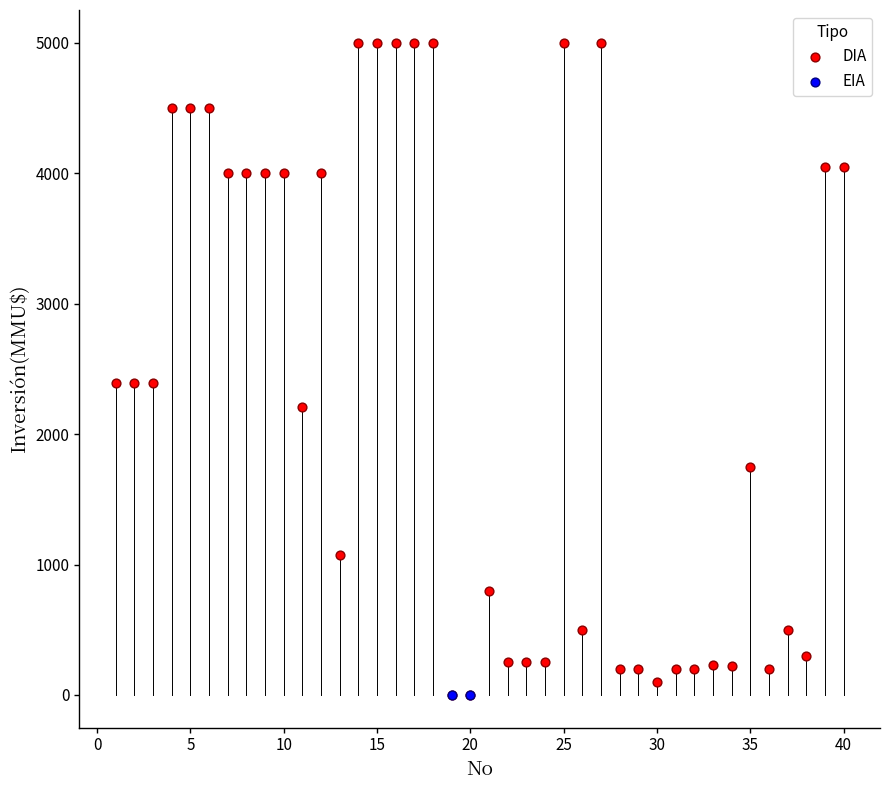

What are all the series names shown in the legend?

DIA, EIA